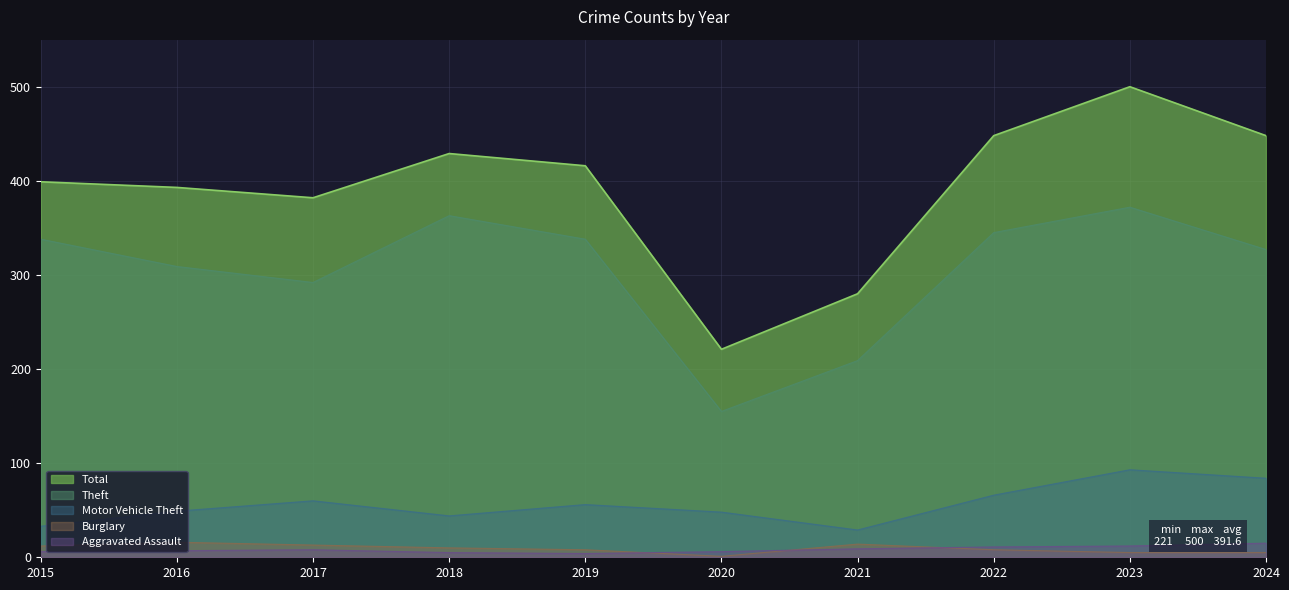

What is the value of the Aggravated Assault point at the 6th from the left?

6